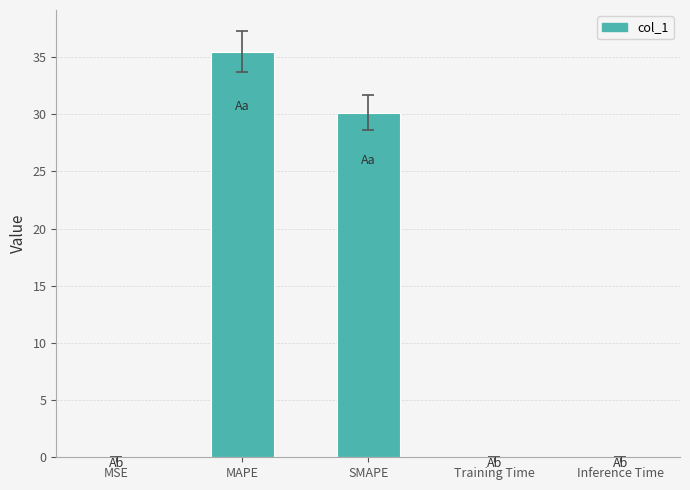

True or false: the data shows 47.2 at SMAPE.

False